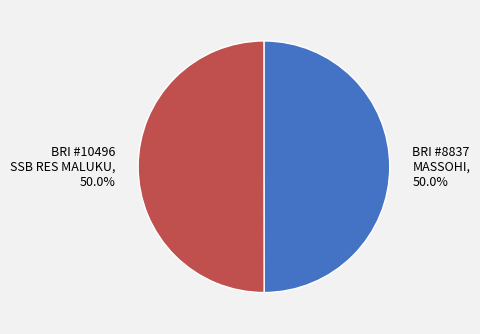

Approximately how many times larger is the value at BRI #8837 MASSOHI, 50.0% compared to BRI #10496 SSB RES MALUKU, 50.0%?

1.0